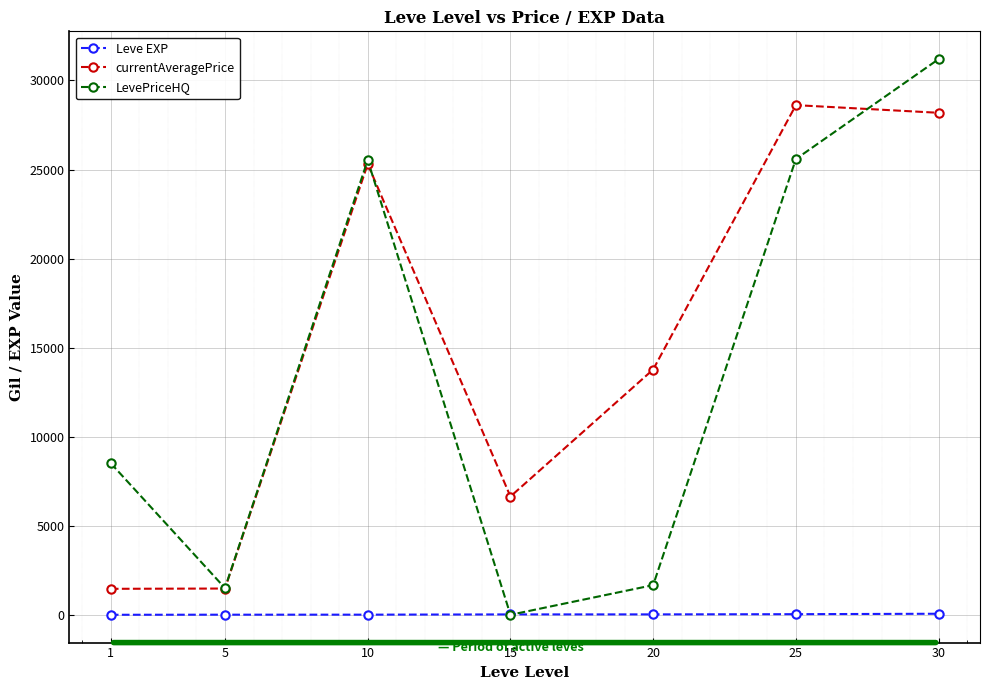

The value of currentAveragePrice at 20 is 13772.0. True or false?

True